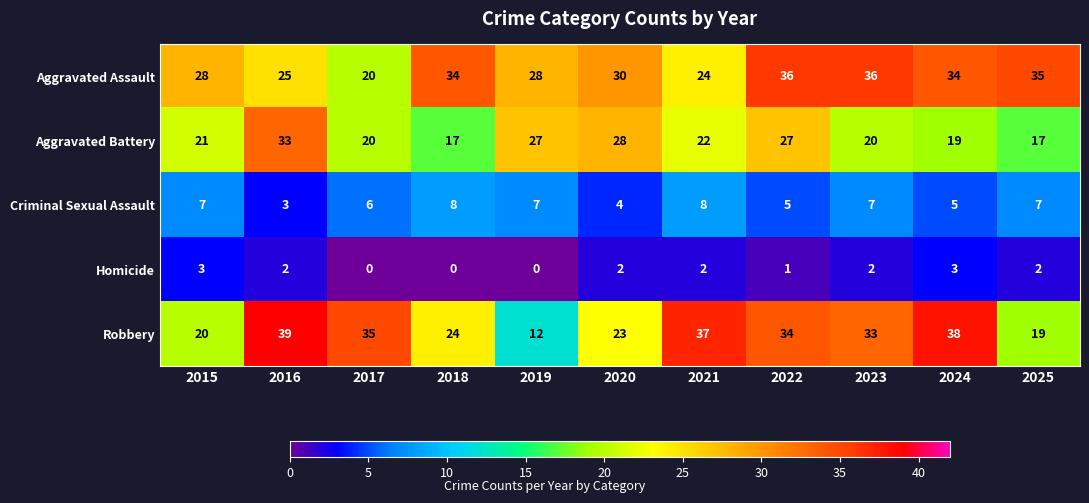

What is the highest value of the Criminal Sexual Assault series?

8